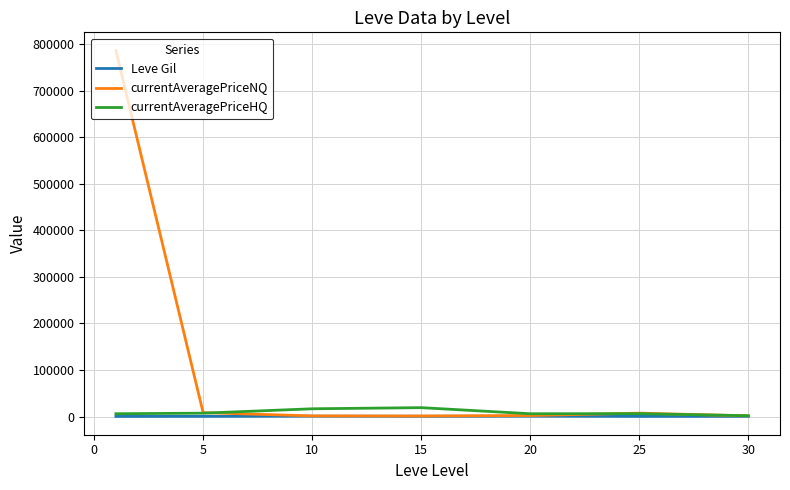

What is the maximum value shown in the chart?

786021.8